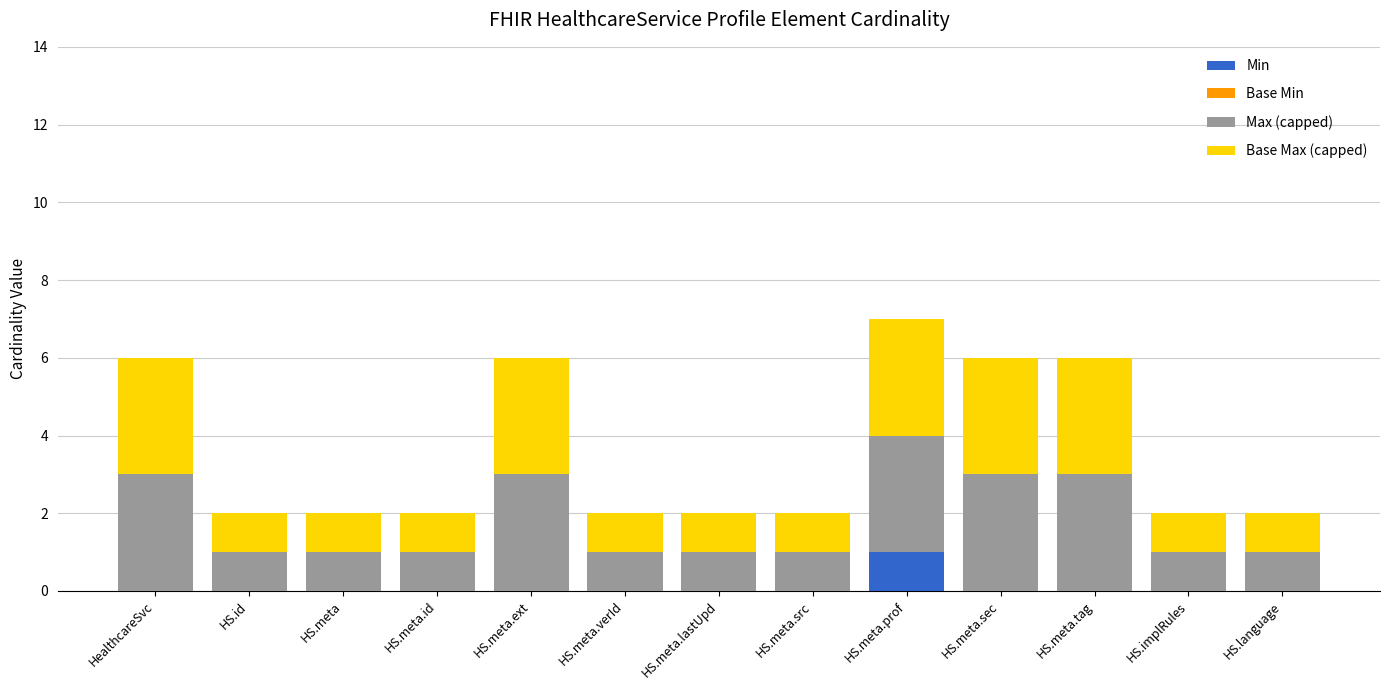

What is the total value across all series at HS.implRules?

2